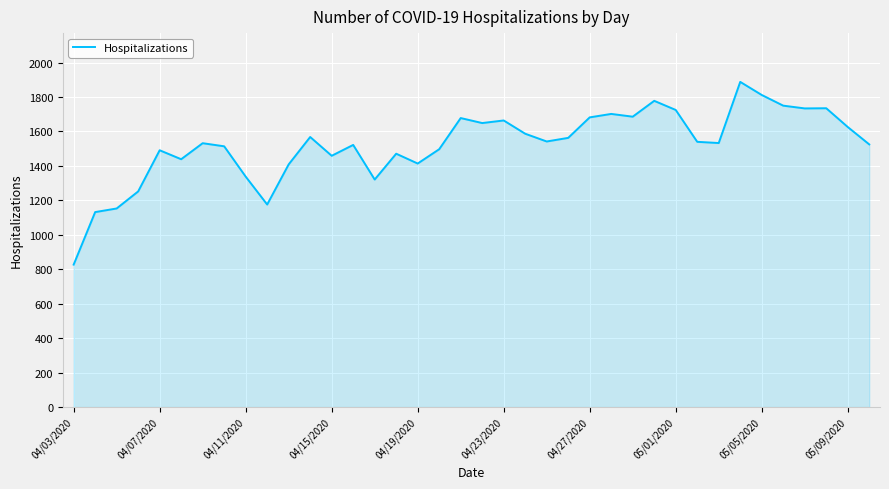

What is the difference between the maximum and minimum values?

1061